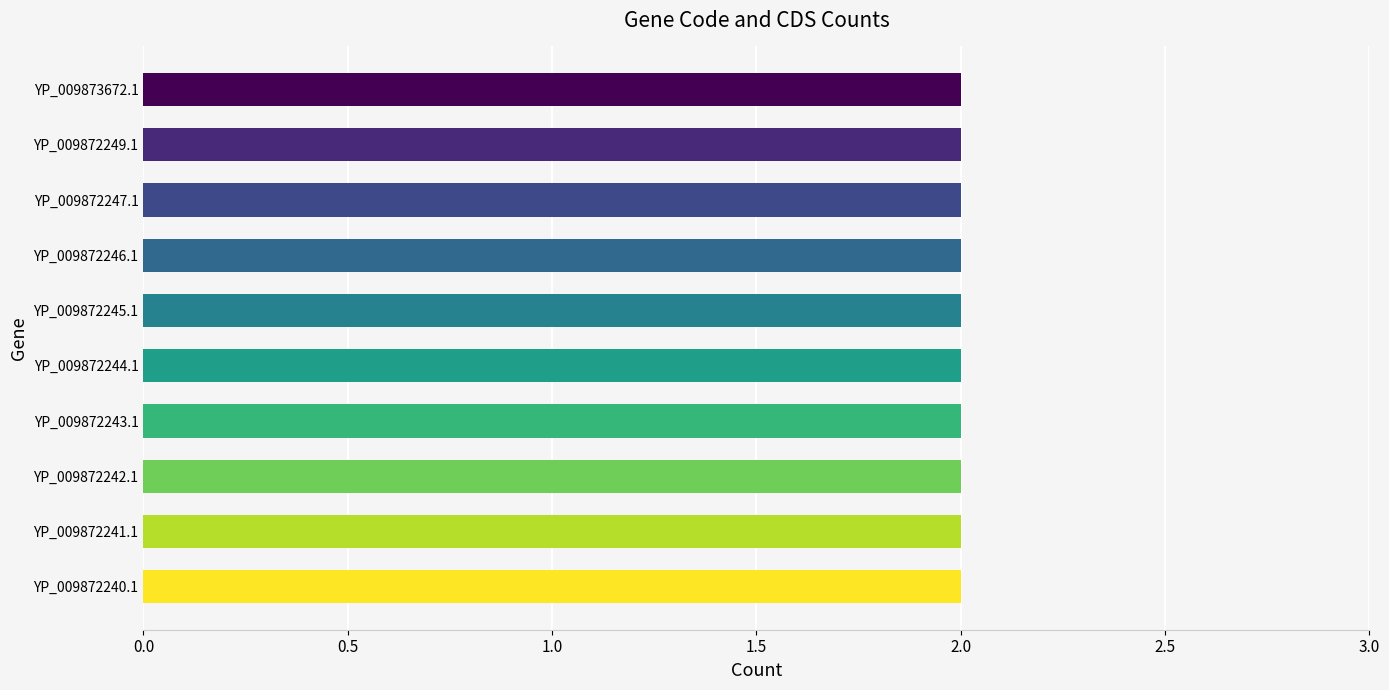

Is the value of CDS at YP_009872240.1 greater than the value of Code at YP_009872245.1?

No